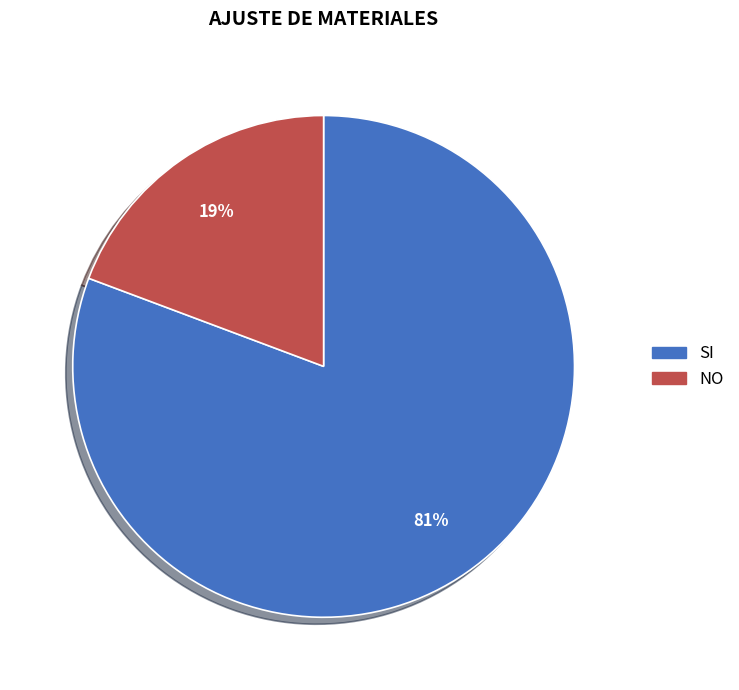

Which category accounts for the majority?

SI